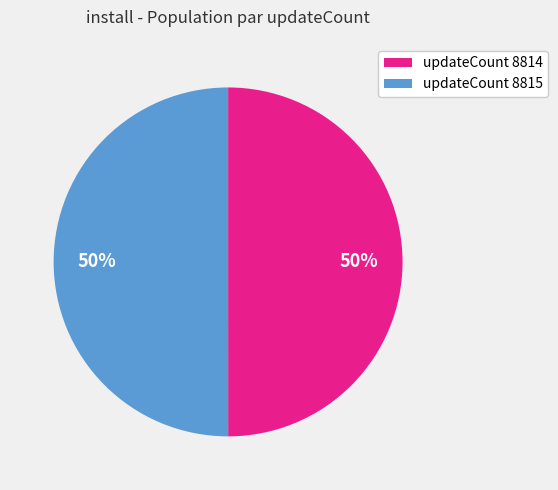

To the nearest percent, what is the combined percentage of updateCount 8815 and updateCount 8814?

100%